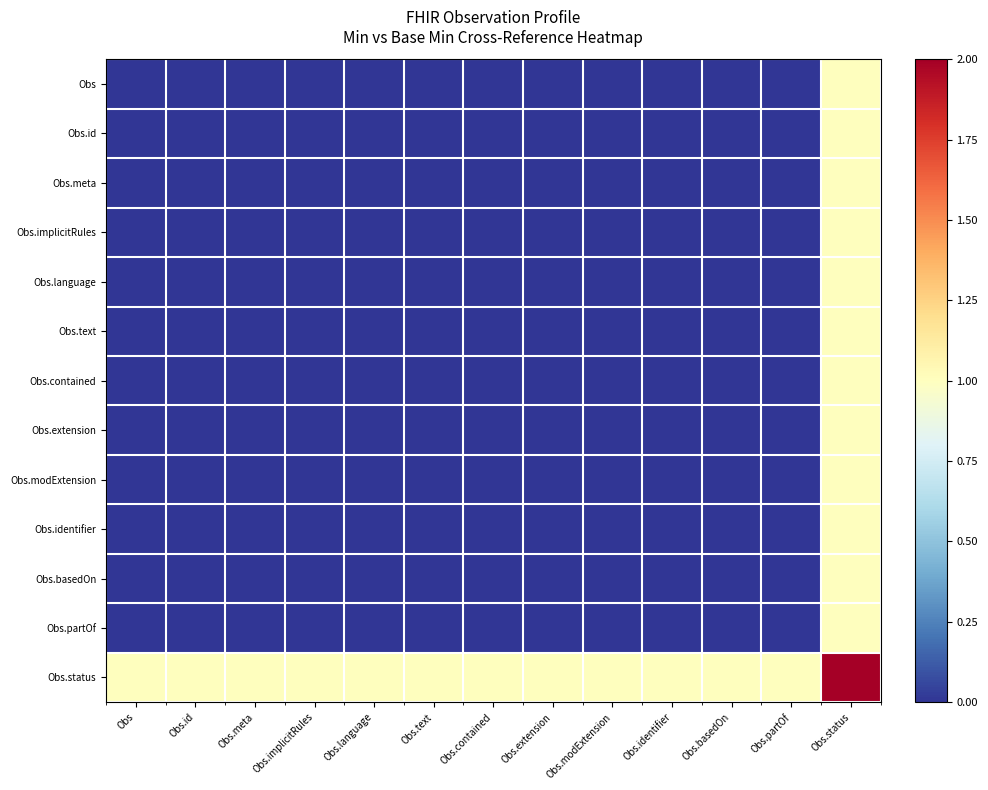

At how many categories does at least one series exceed 1?

1